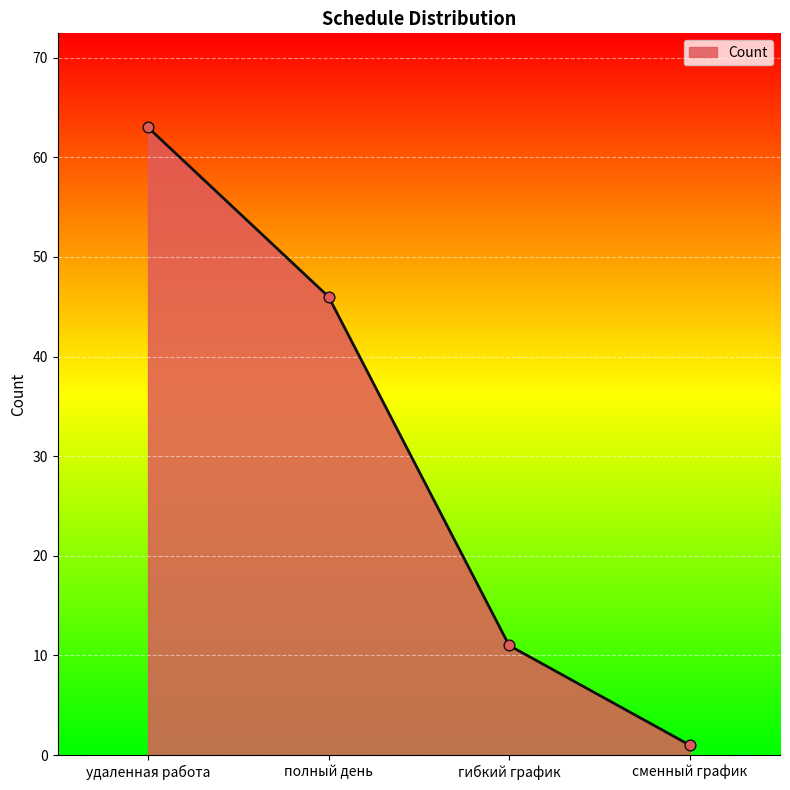

Between гибкий график and полный день, which is larger?

полный день